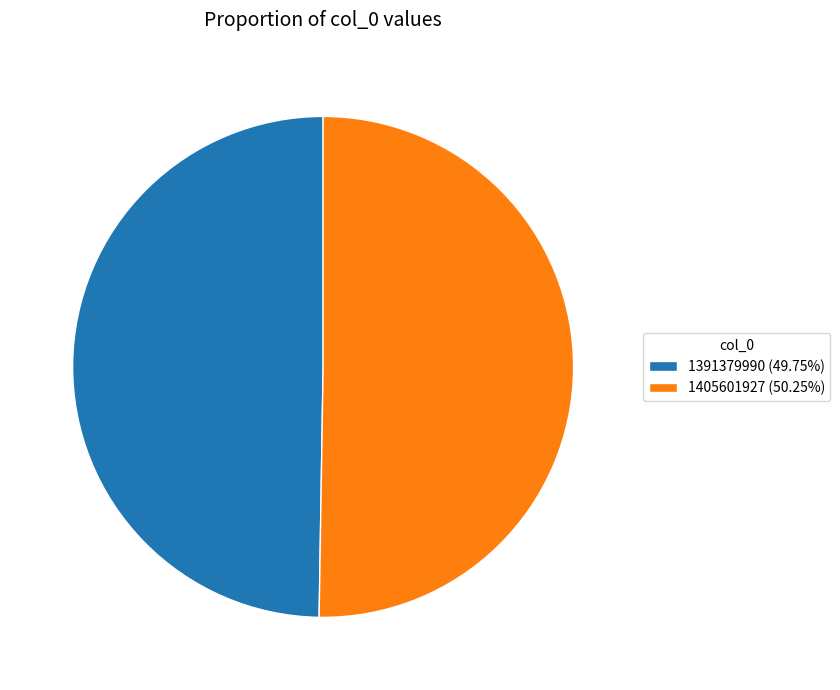

What is the largest slice in the pie chart?

1405601927